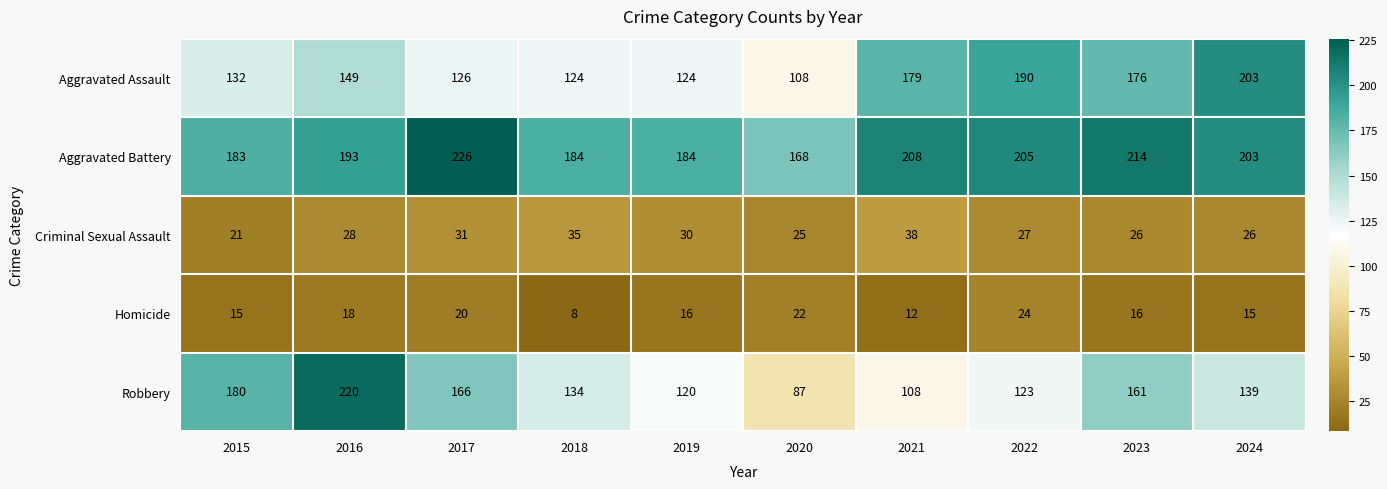

At which label does Homicide reach its peak?

2022